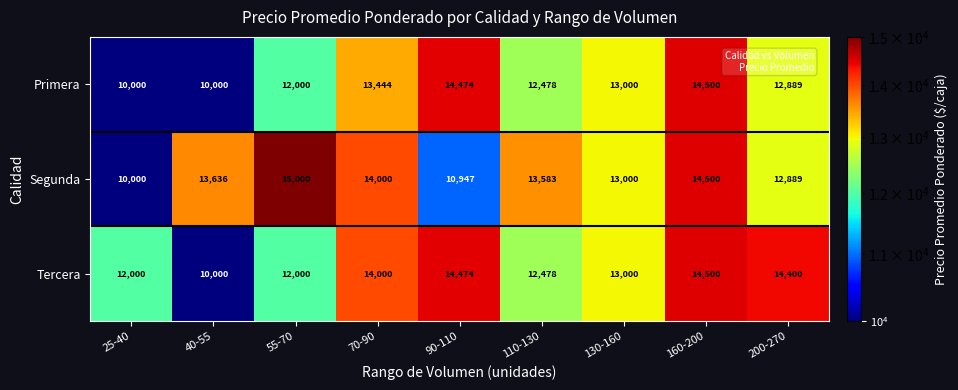

Reading right to left, extract all data points from this chart.

Primera: 12889	14500	13000	12478	14474	13444	12000	10000	10000
Segunda: 12889	14500	13000	13583	10947	14000	15000	13636	10000
Tercera: 14400	14500	13000	12478	14474	14000	12000	10000	12000